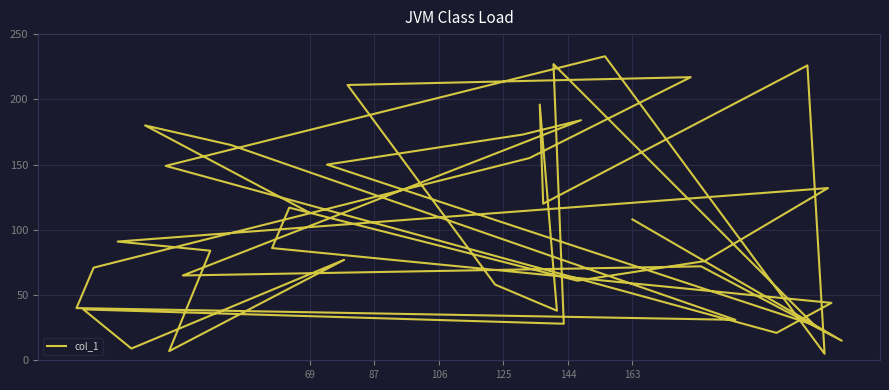

What position from the right is 163?

35